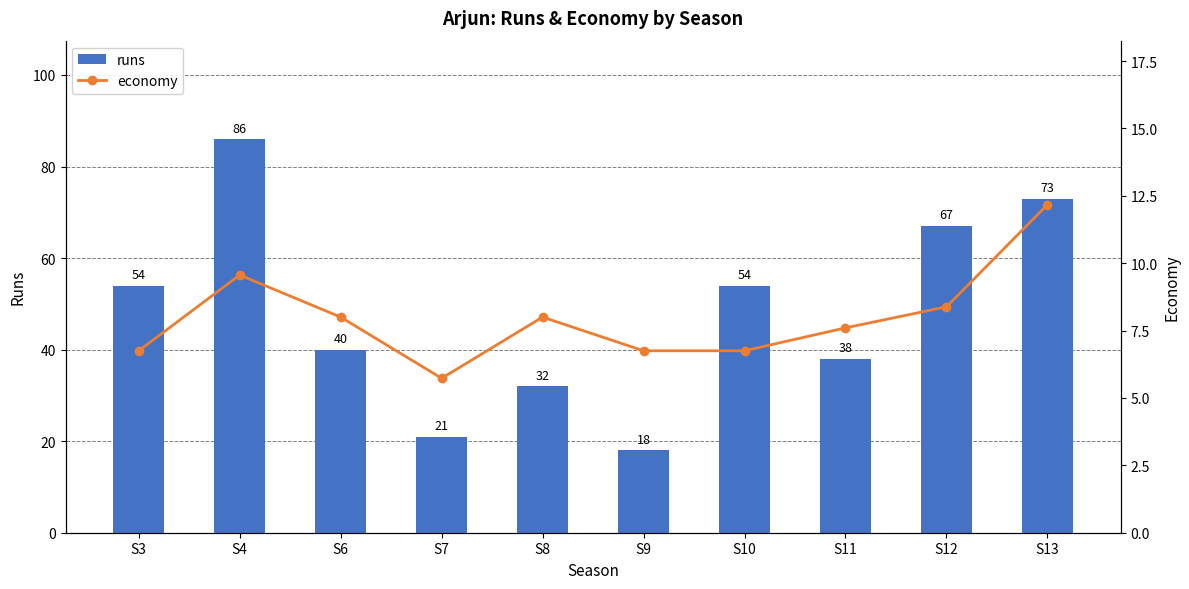

How many categories are shown in the chart?

10